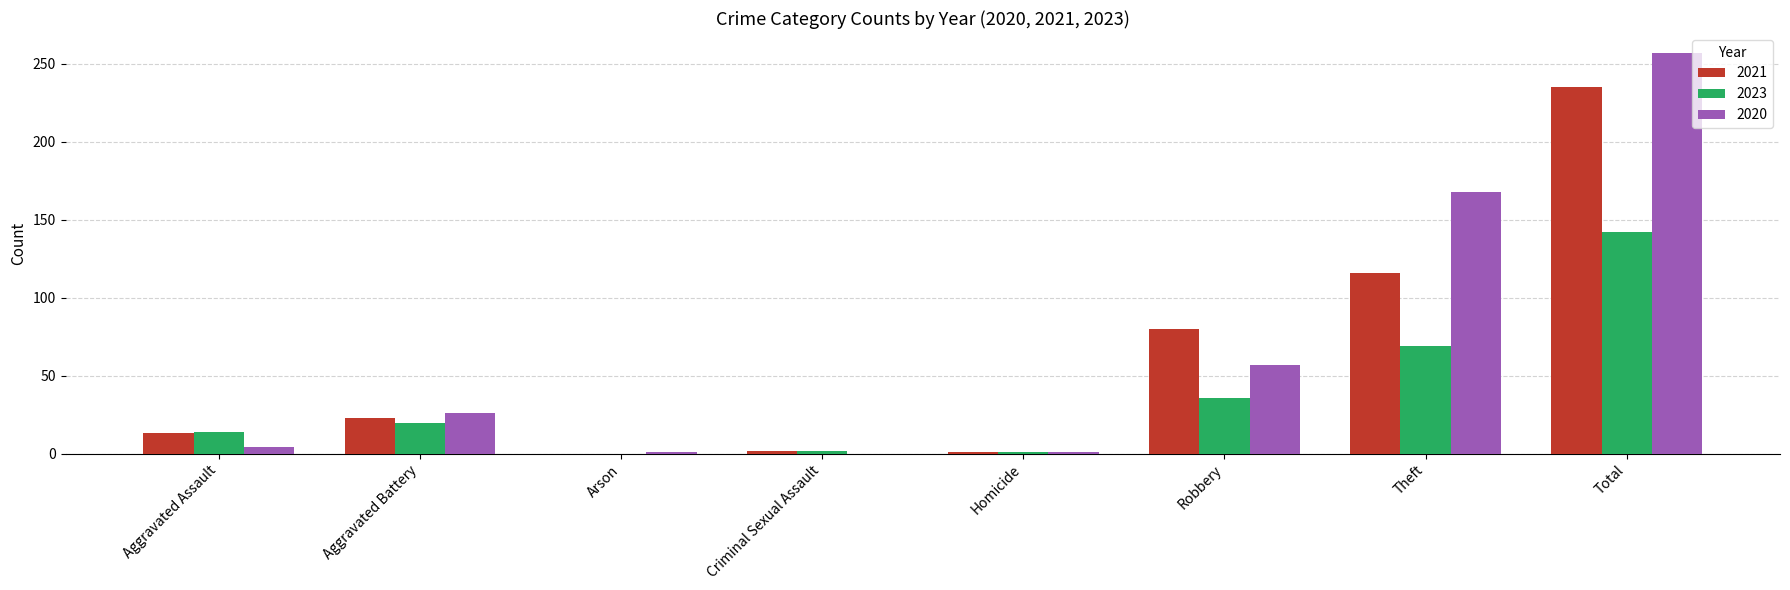

Between Aggravated Battery and Robbery, which series saw the biggest shift?

2021